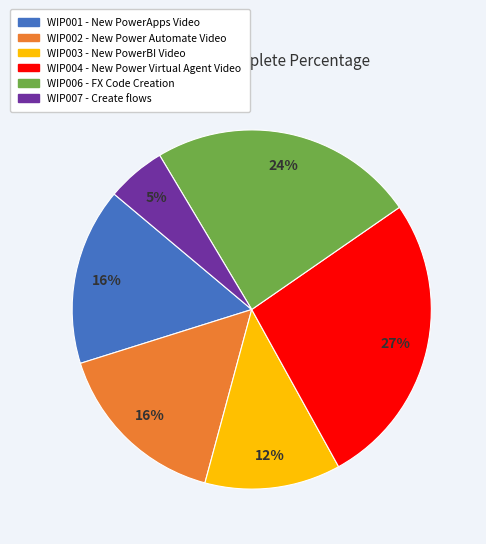

To the nearest percent, what is the difference between the WIP004 and WIP006 slice percentages?

3%